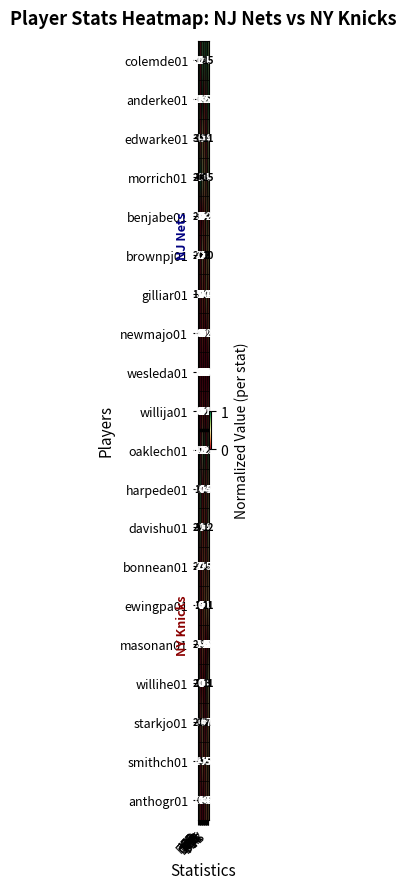

Which series has the widest spread of values?

oaklech01